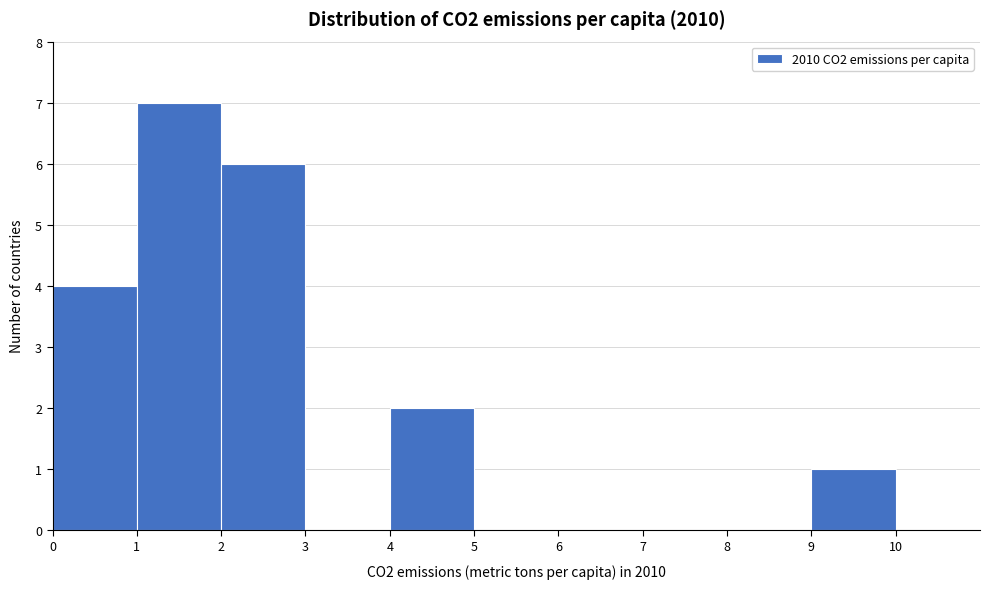

Over which range of the x-axis is the bar tallest?

1 to 2